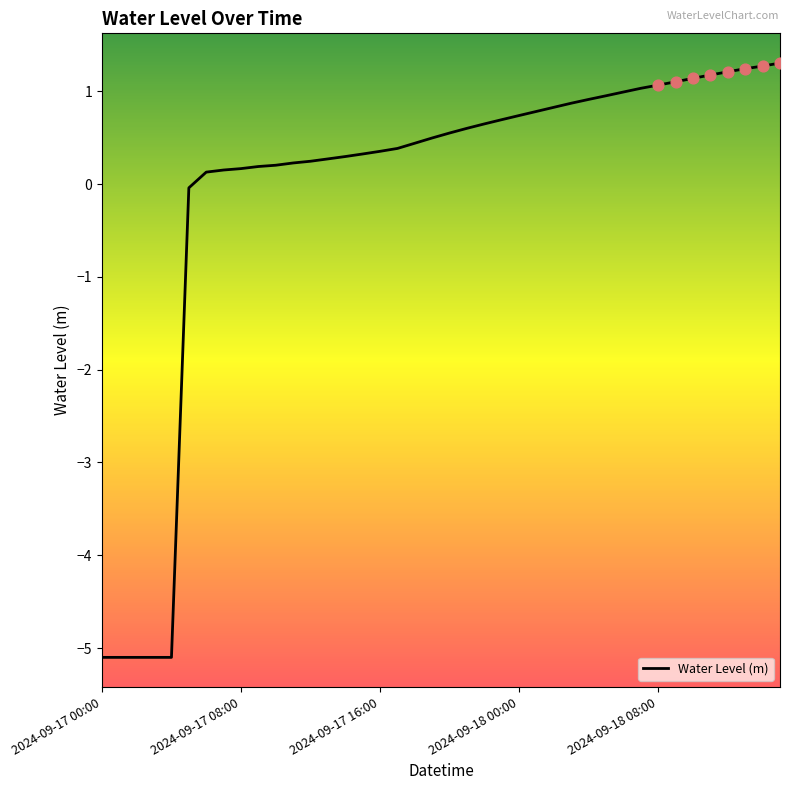

What is the maximum value shown in the chart?

1.3